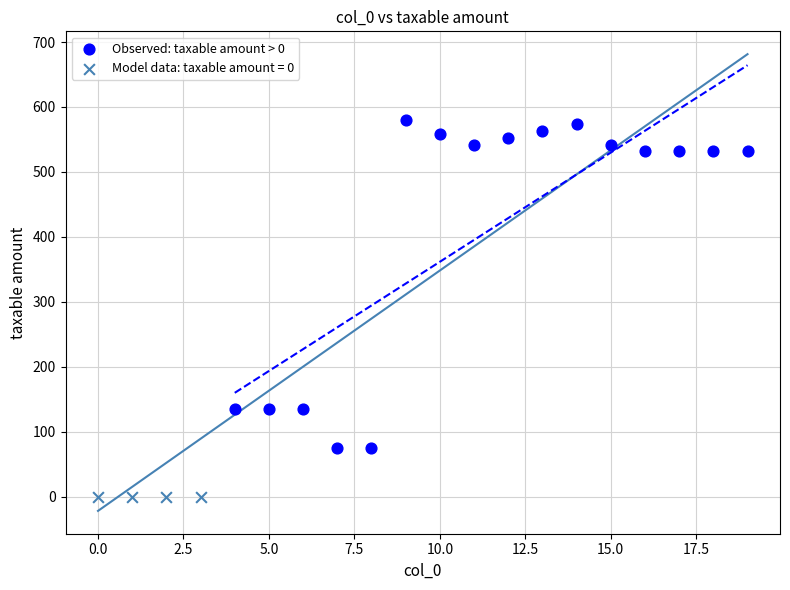

Which series reaches the minimum Y coordinate?

Model data: taxable amount = 0